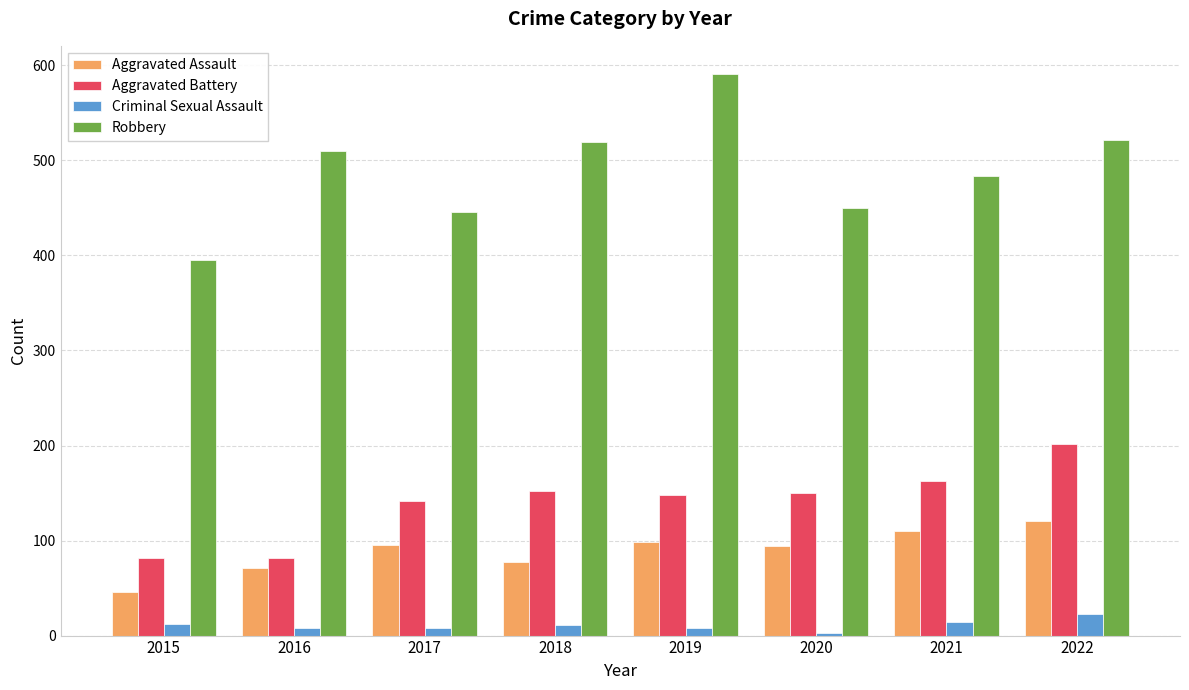

The value of Aggravated Battery at 2018 is 243. True or false?

False